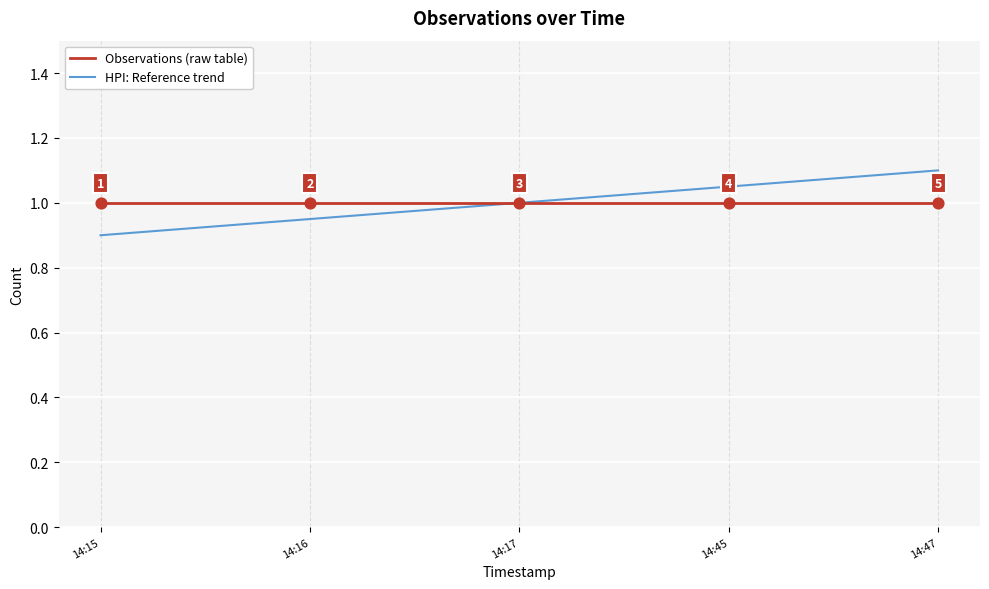

True or false: HPI: Reference trend has a value of 1.5 at 14:15.

False